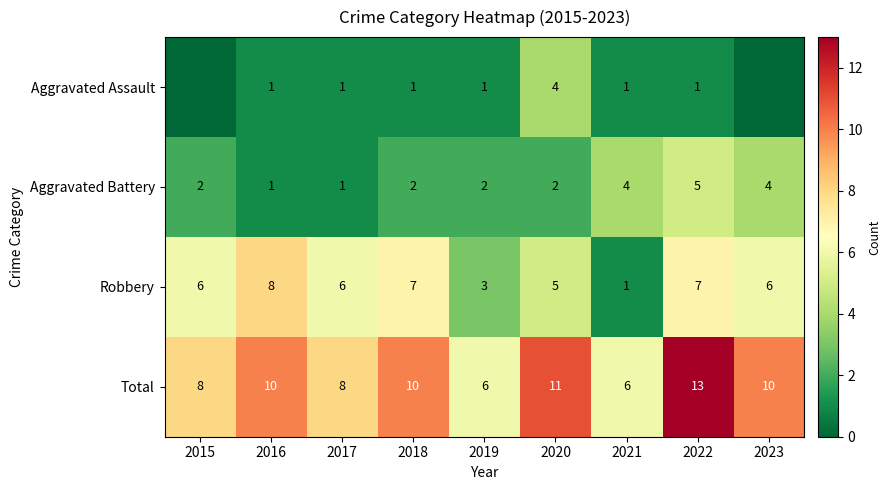

What is the approximate value of Robbery at 2018?

7